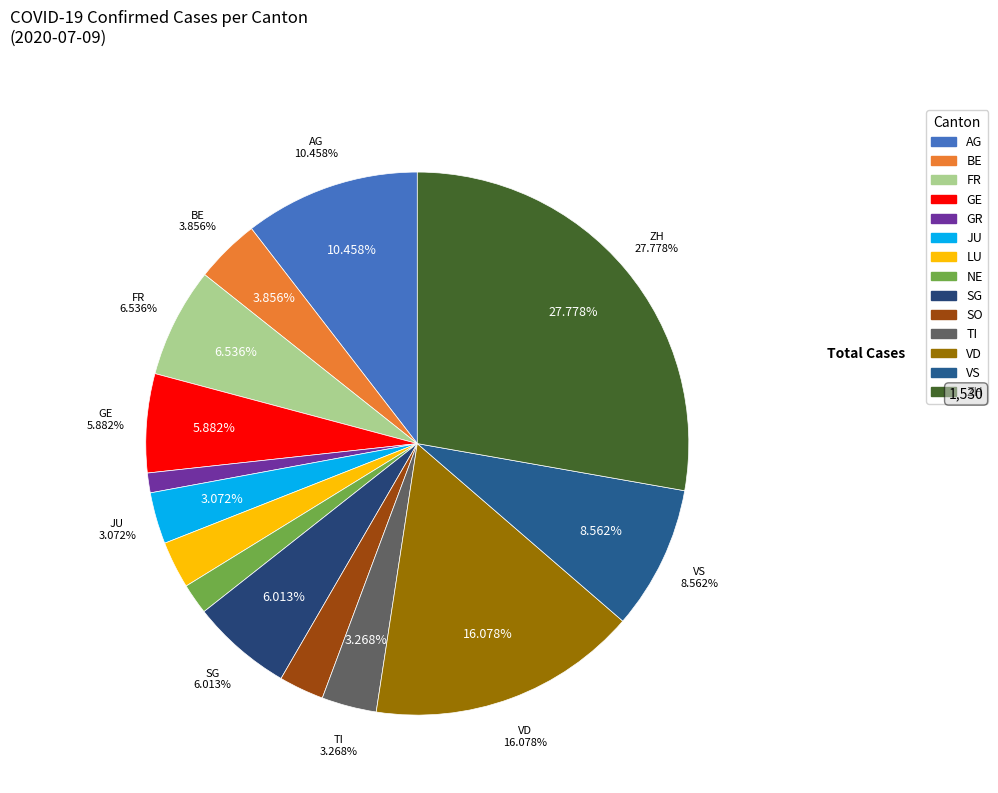

Is it true that GR is 1% of the pie?

True